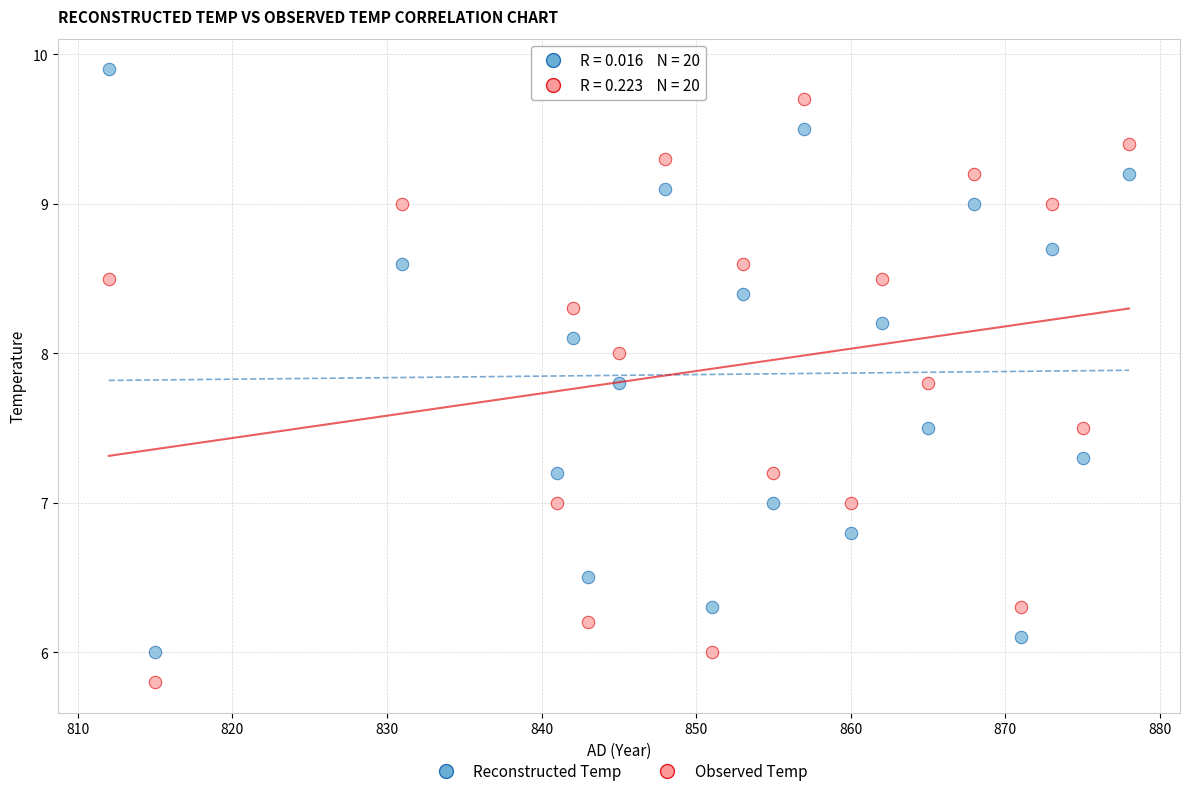

Which series reaches the minimum Y coordinate?

Observed Temp